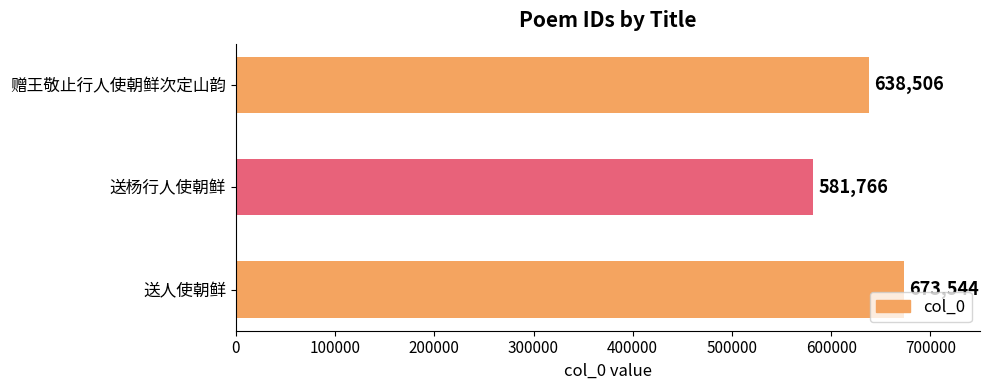

At which label is the value closest to 627655?

赠王敬止行人使朝鲜次定山韵